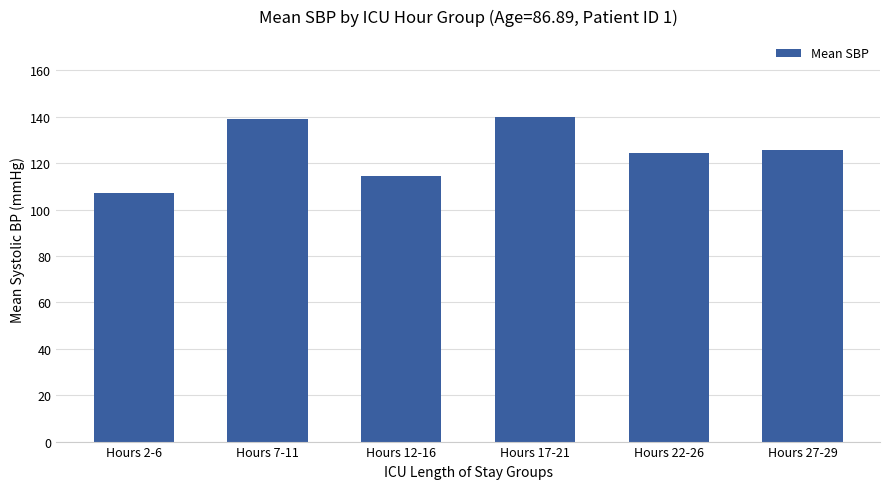

Reading left to right, list all the values displayed in this chart.

107.0	139.0	114.4	139.8	124.2	125.5